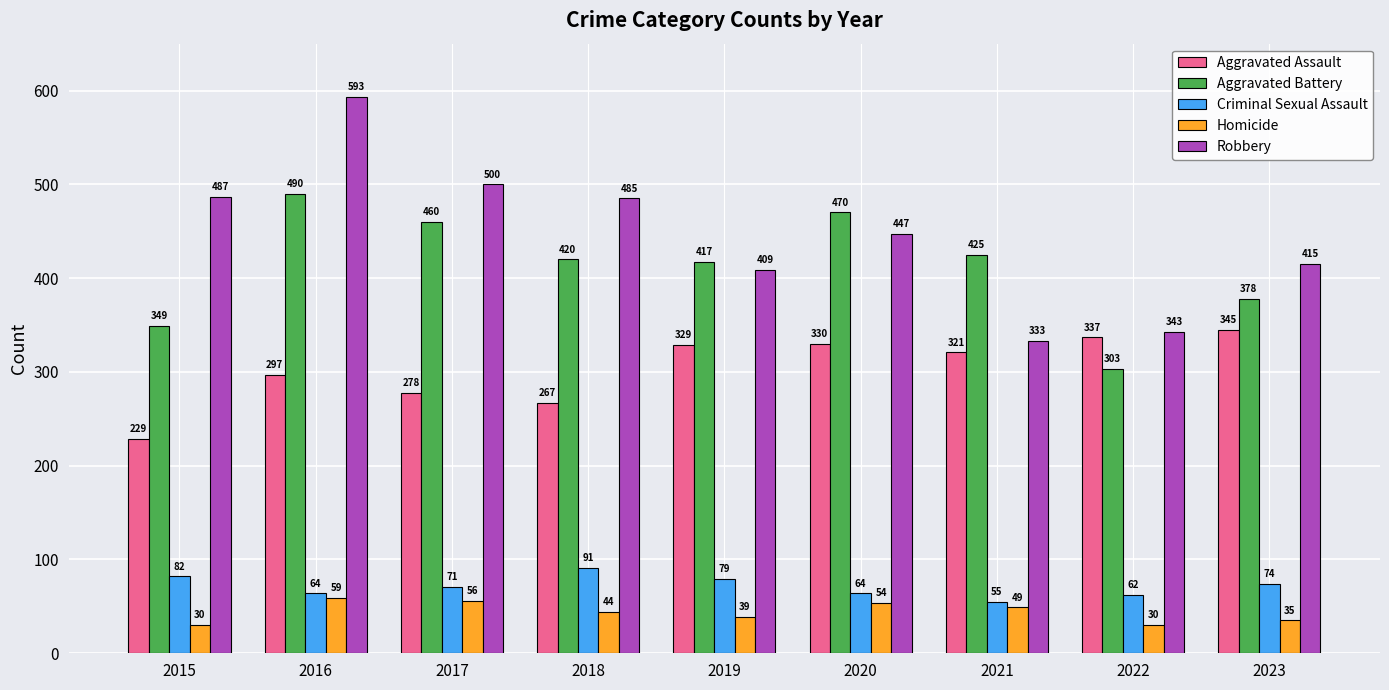

What is the value of the Aggravated Battery bar at the 8th from the left?

303